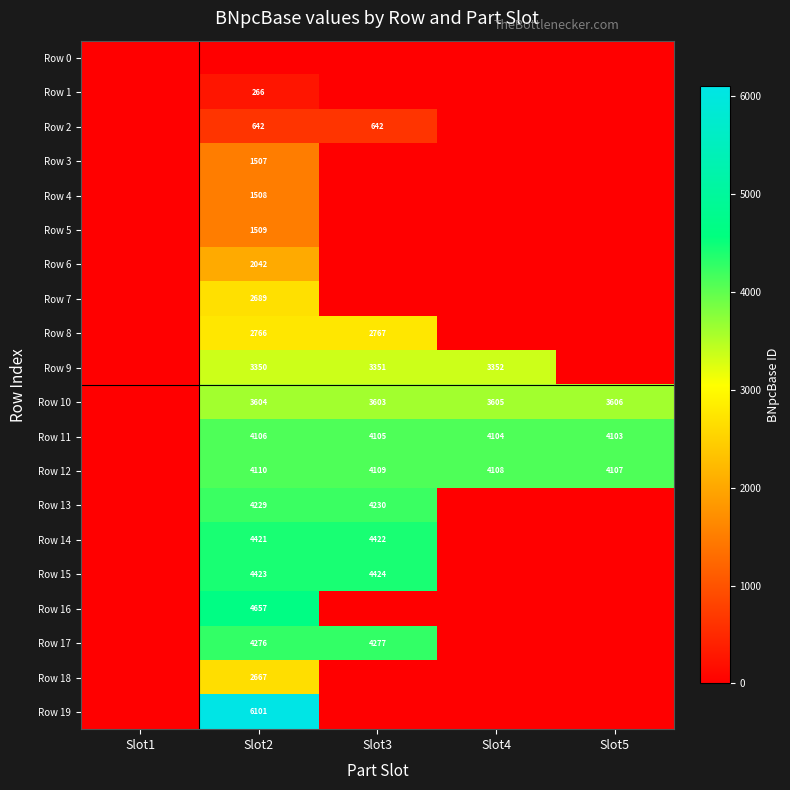

What is the total value across all series at Slot3?

35930